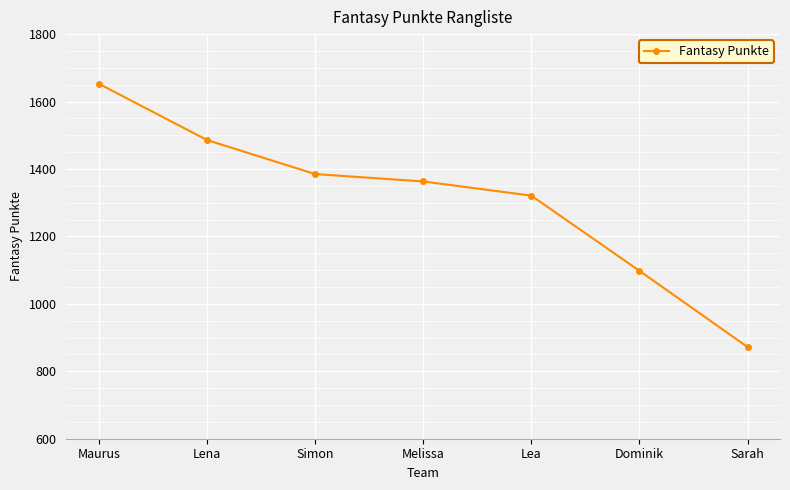

Which label corresponds to the largest value in the chart?

Maurus